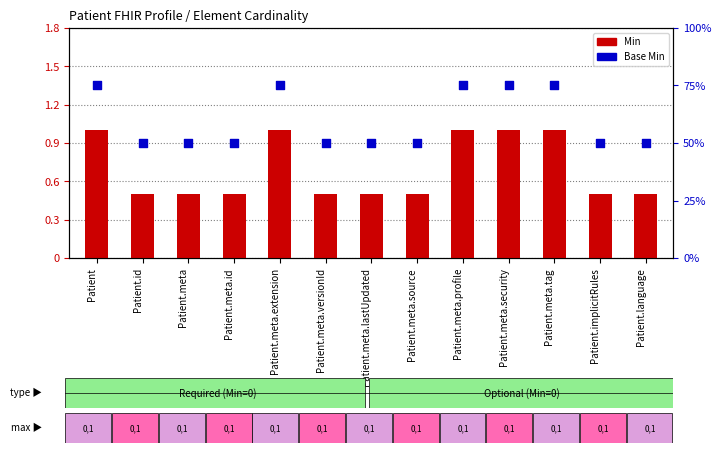

Is the value of Min at Patient.meta.id greater than the value of Base Min at Patient.meta.tag?

No